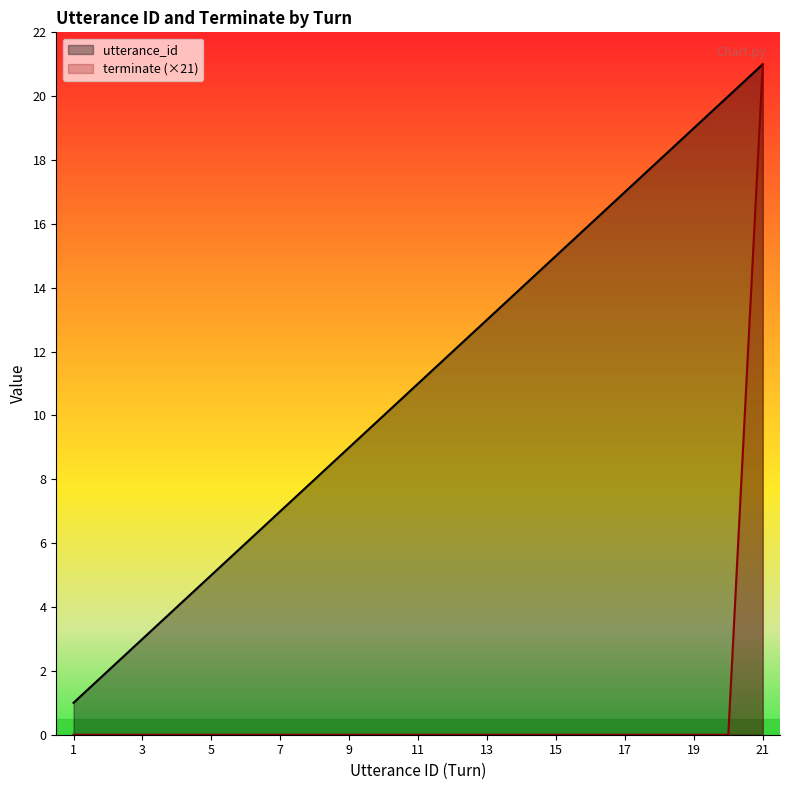

What is the value of the utterance_id point at the 2nd from the left?

2